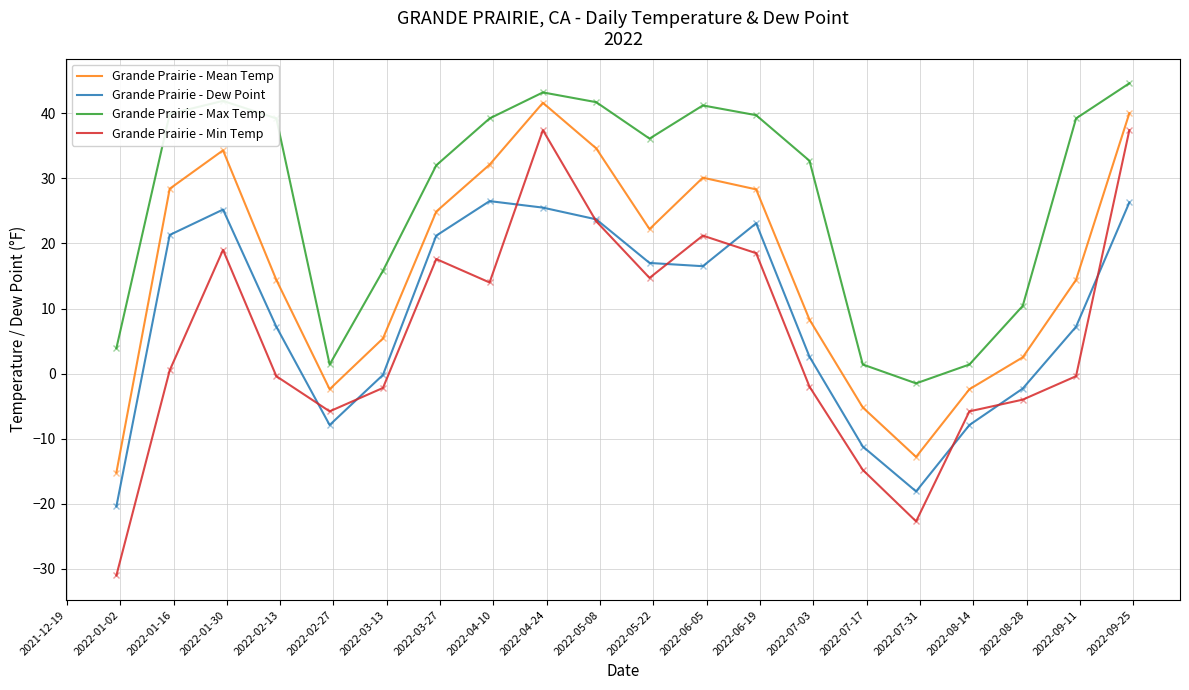

What is the minimum value shown in the chart?

-31.0